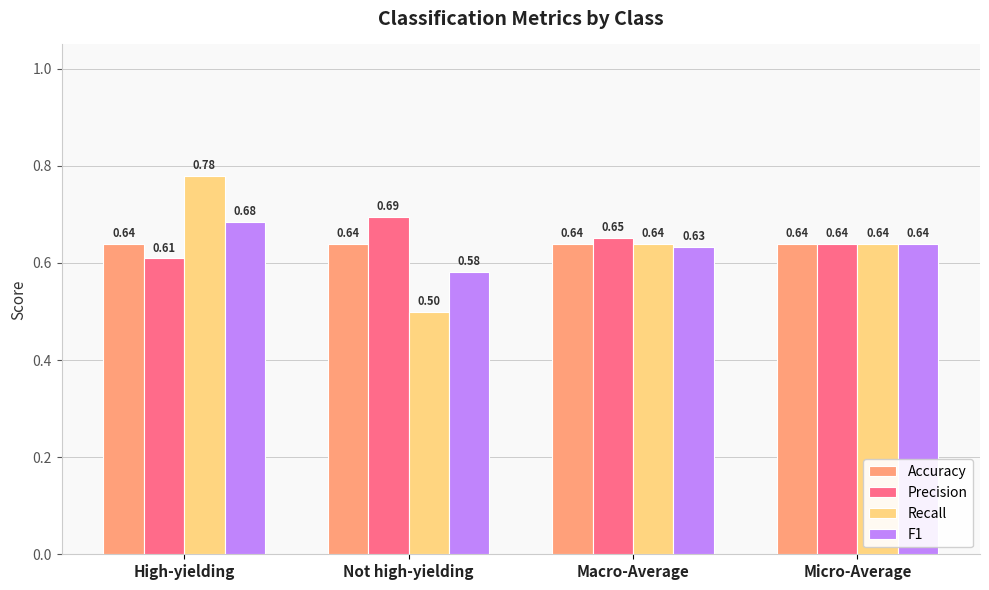

How many Precision values are between 0 and 1?

4